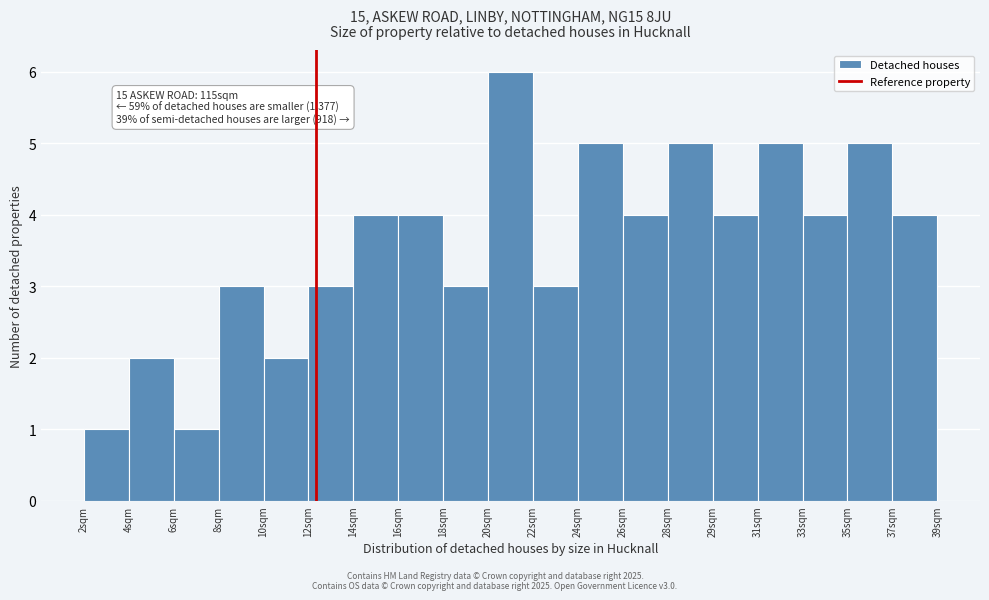

Reading left to right, transcribe all the data shown in this chart.

2sqm=1	4sqm=2	6sqm=1	8sqm=3	10sqm=2	12sqm=3	14sqm=4	16sqm=4	18sqm=3	20sqm=6	22sqm=3	24sqm=5	26sqm=4	28sqm=5	29sqm=4	31sqm=5	33sqm=4	35sqm=5	37sqm=4